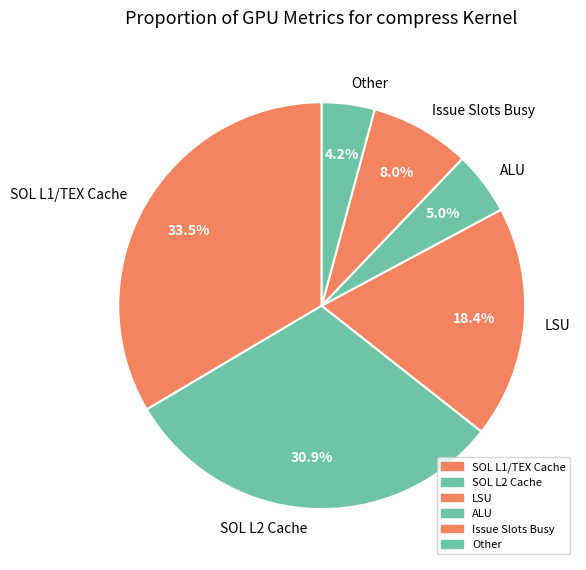

Is LSU the majority of the pie?

No